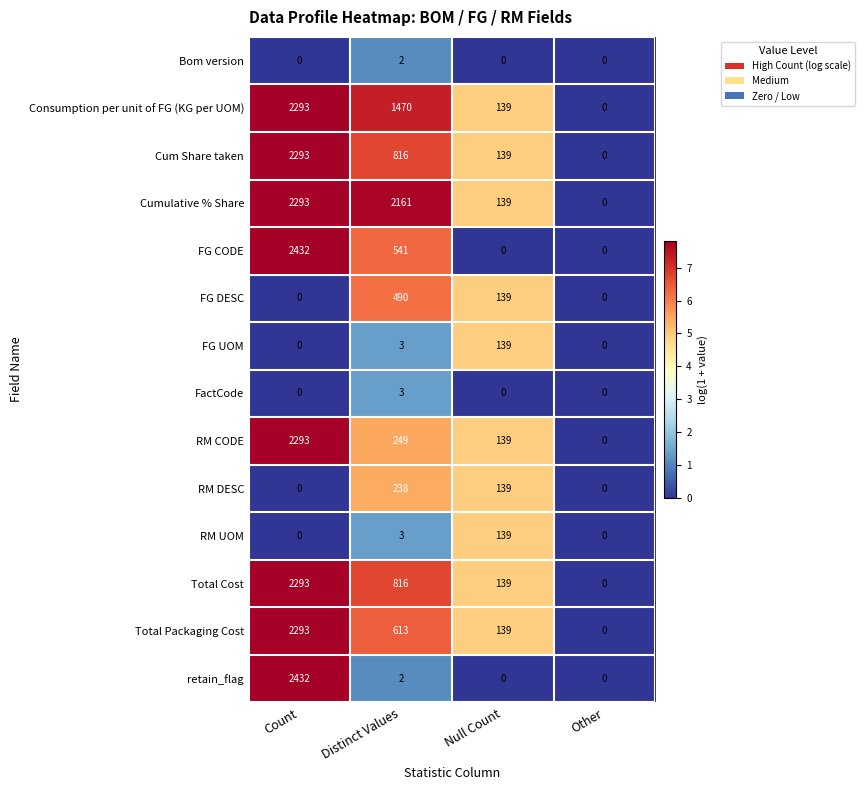

The value of RM UOM at Other is 0. True or false?

True